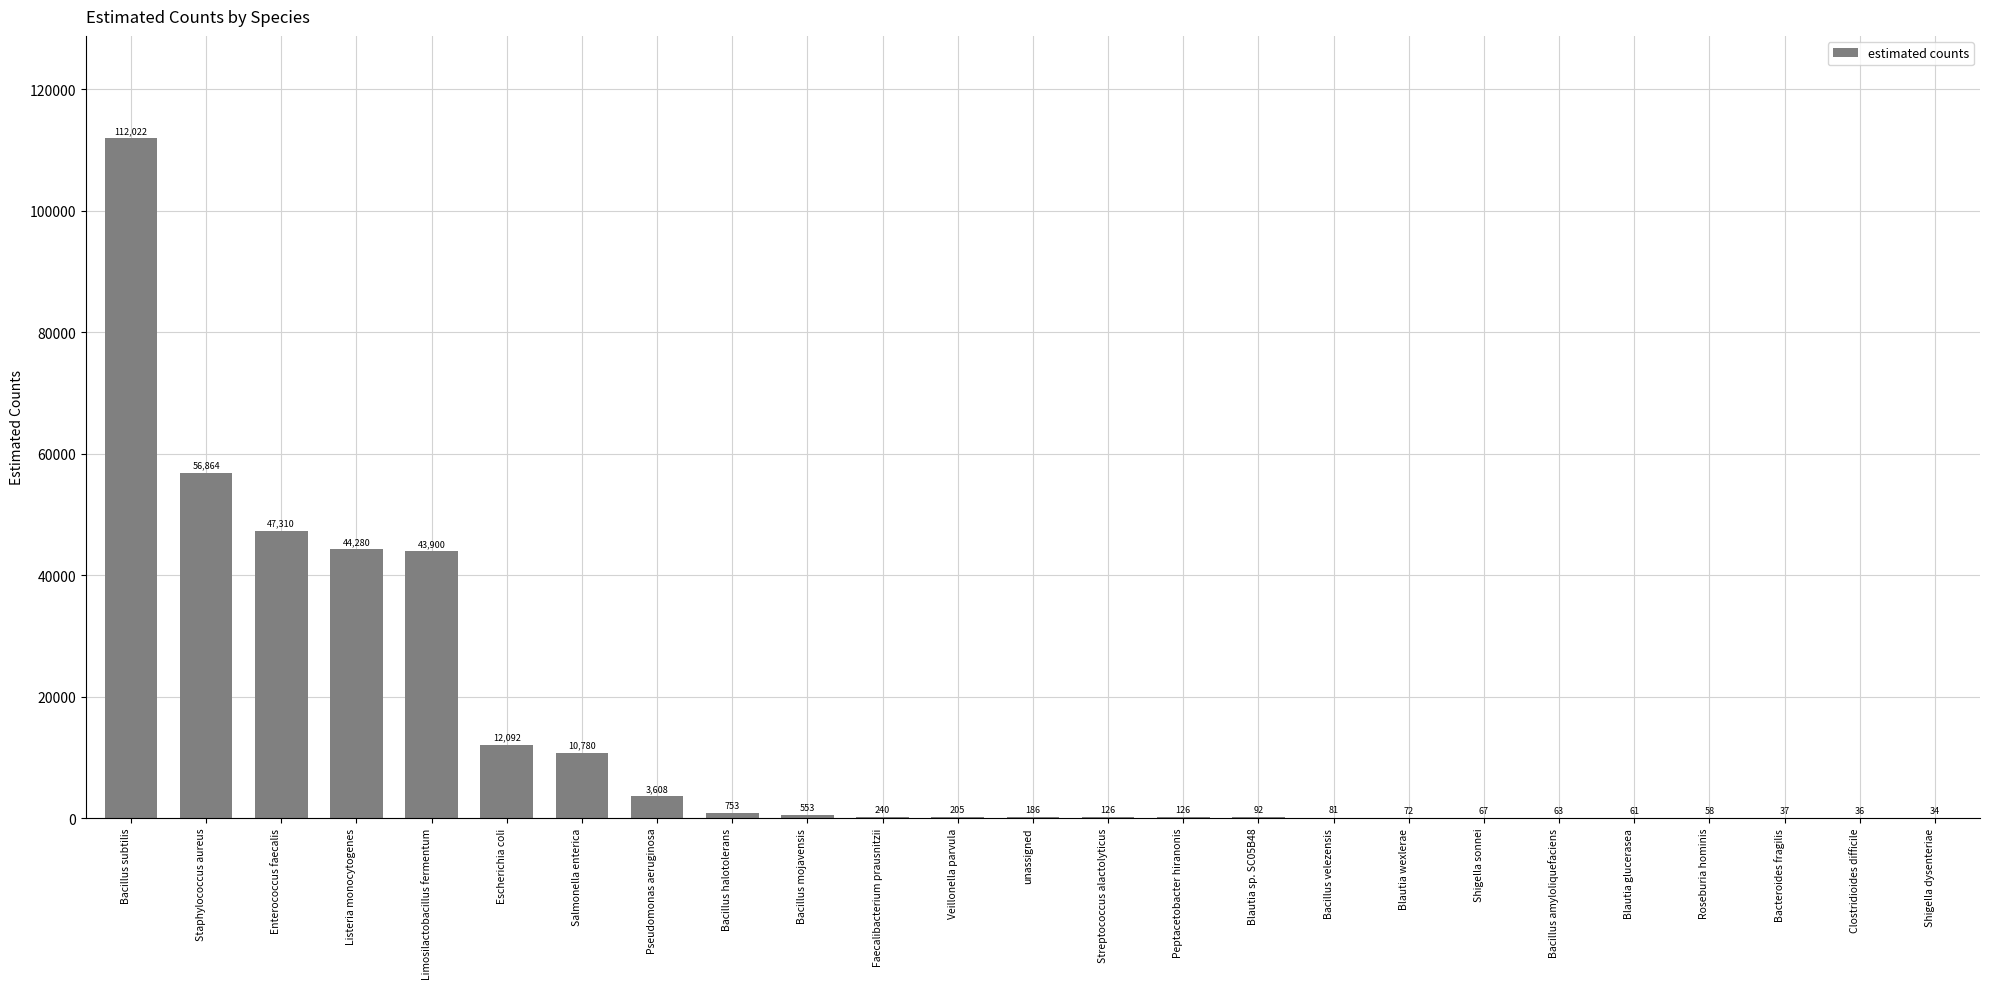

What is the change in value from Bacillus subtilis to Blautia glucerasea?

-111960.9